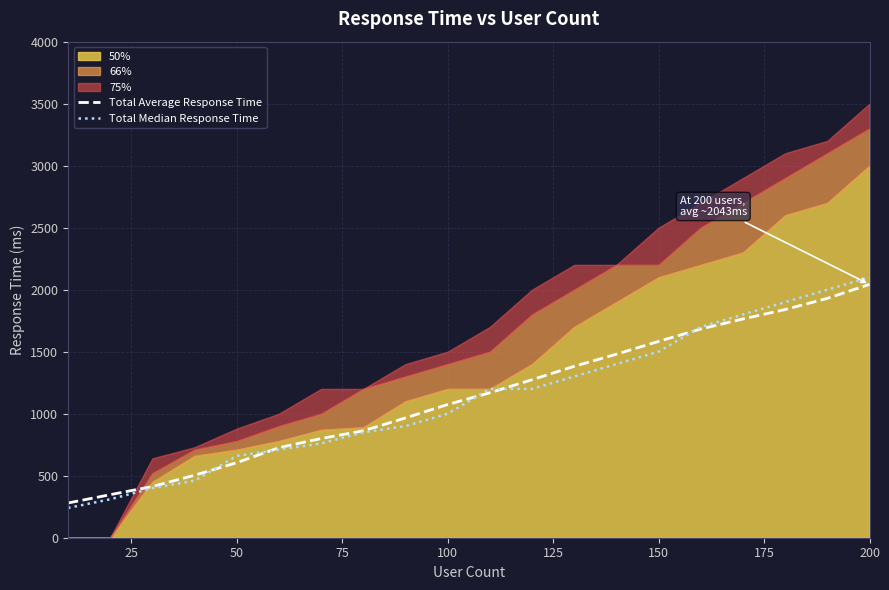

At which category is the sum across all series the highest?

200